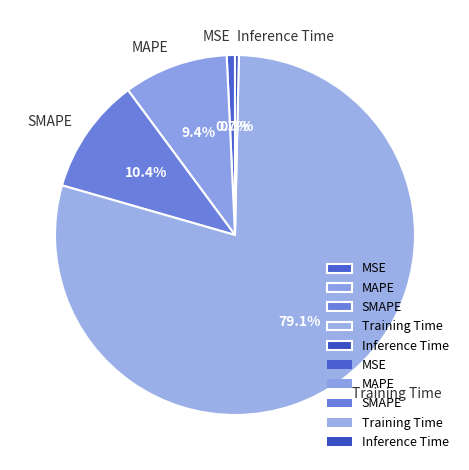

Is there a majority slice in this chart?

Yes